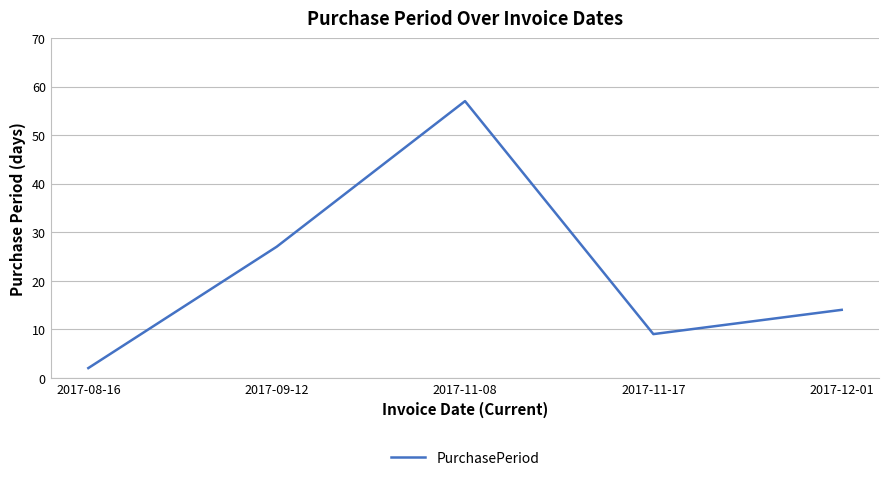

Reading left to right, extract all data points from this chart.

2017-08-16=2	2017-09-12=27	2017-11-08=57	2017-11-17=9	2017-12-01=14